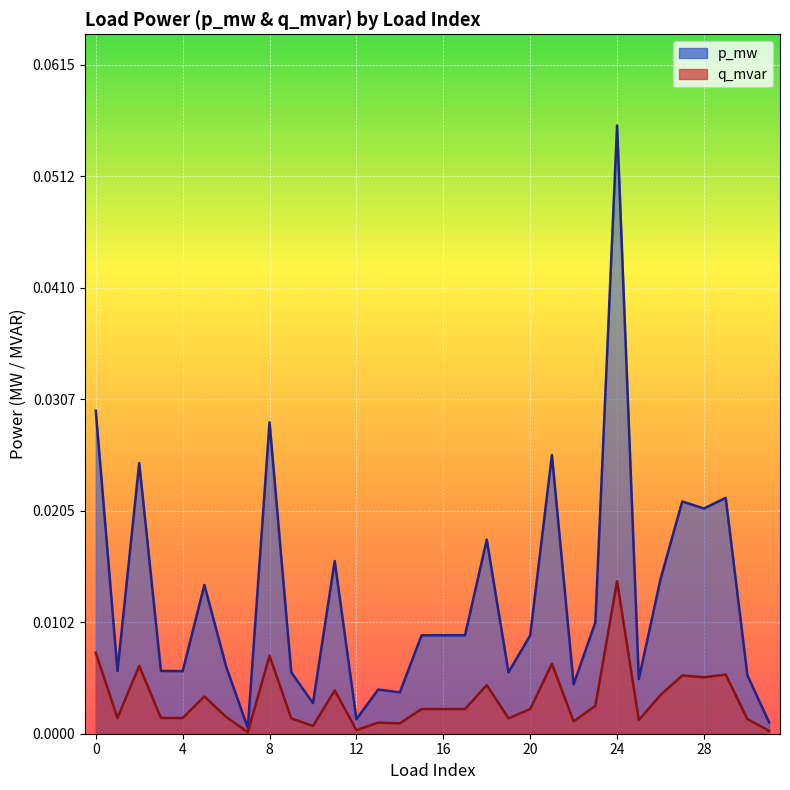

What are all the series names shown in the legend?

p_mw, q_mvar